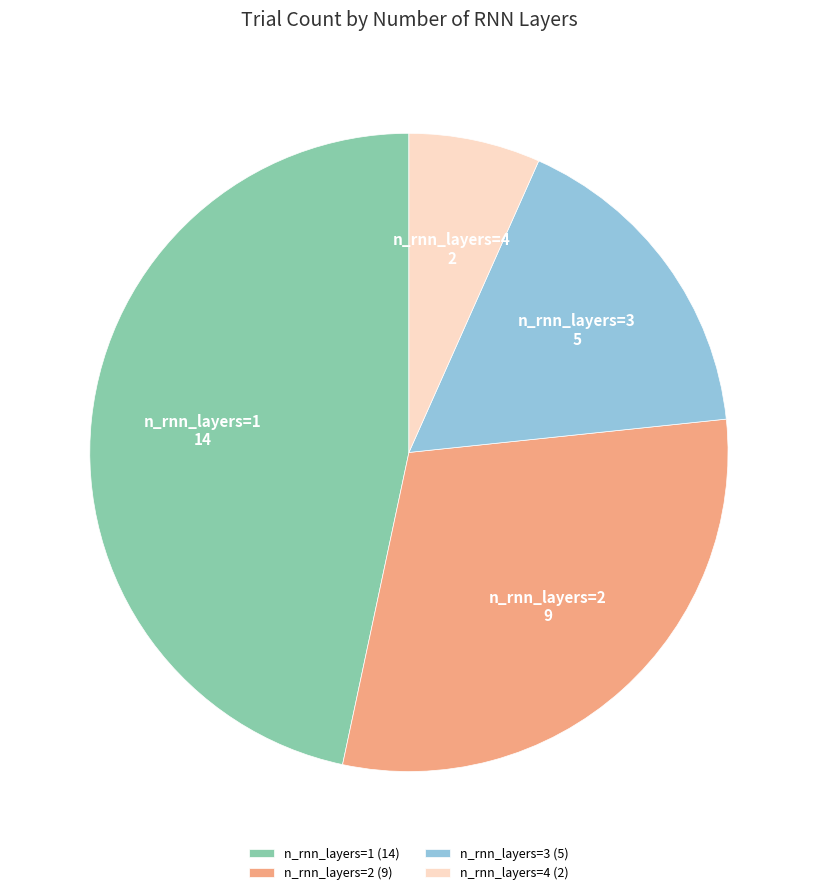

Combined, do n_rnn_layers=4 (2) and n_rnn_layers=1 (14) account for over 50%?

Yes